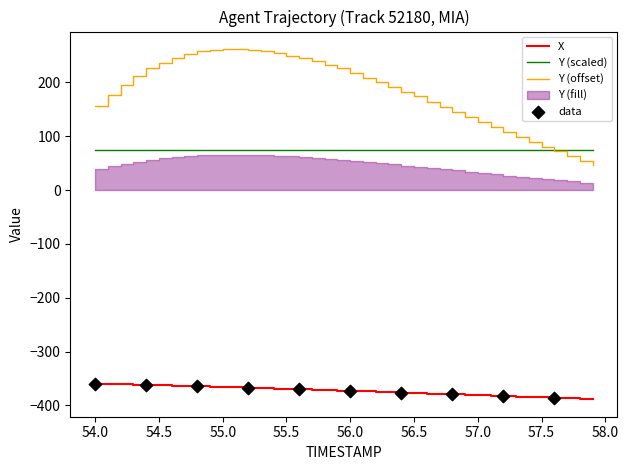

What is the maximum value for Y (offset)?

262.0